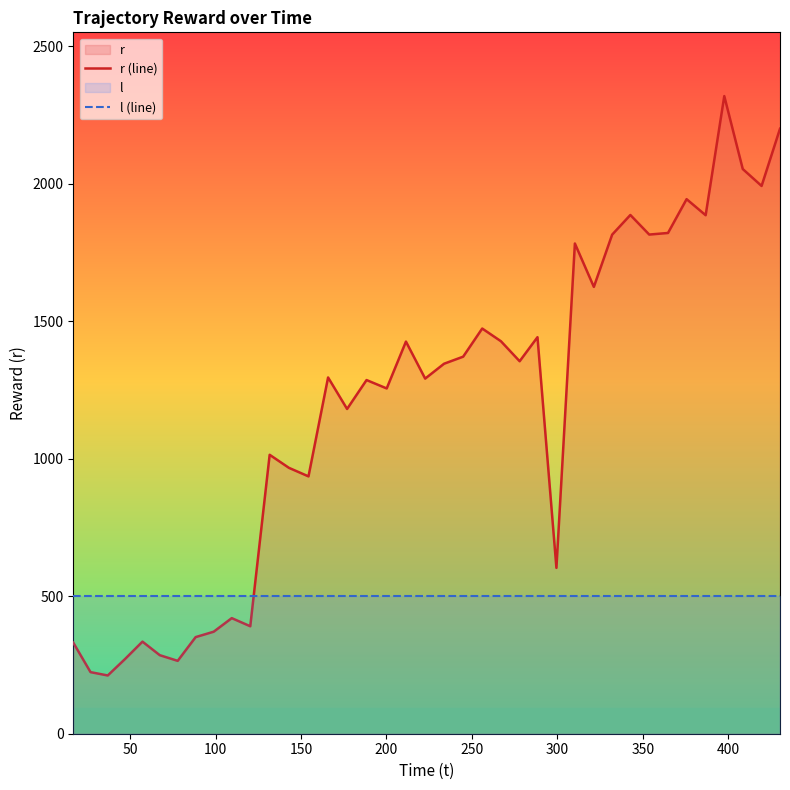

True or false: l (line) has more than 1 interior local peaks.

False